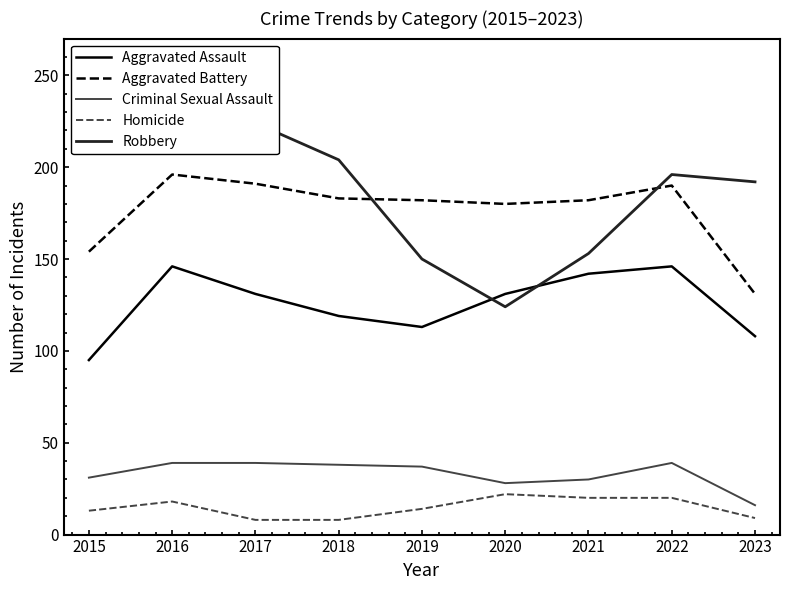

Reading left to right, extract all data points from this chart.

Aggravated Assault: 2015=95	2016=146	2017=131	2018=119	2019=113	2020=131	2021=142	2022=146	2023=108
Aggravated Battery: 2015=154	2016=196	2017=191	2018=183	2019=182	2020=180	2021=182	2022=190	2023=131
Criminal Sexual Assault: 2015=31	2016=39	2017=39	2018=38	2019=37	2020=28	2021=30	2022=39	2023=16
Homicide: 2015=13	2016=18	2017=8	2018=8	2019=14	2020=22	2021=20	2022=20	2023=9
Robbery: 2015=212	2016=247	2017=224	2018=204	2019=150	2020=124	2021=153	2022=196	2023=192